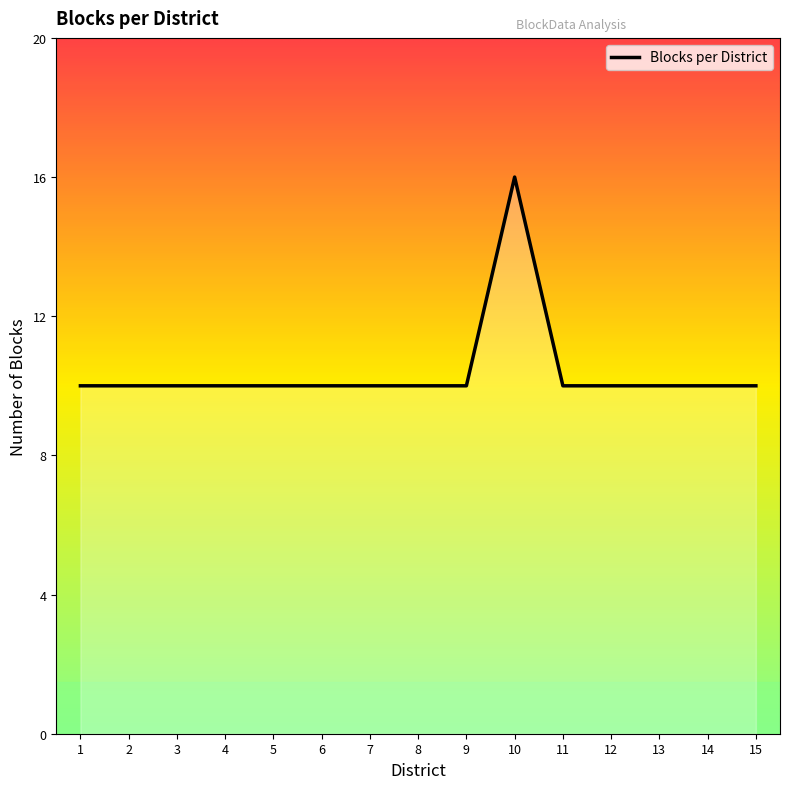

The value at 9 is 4. True or false?

False